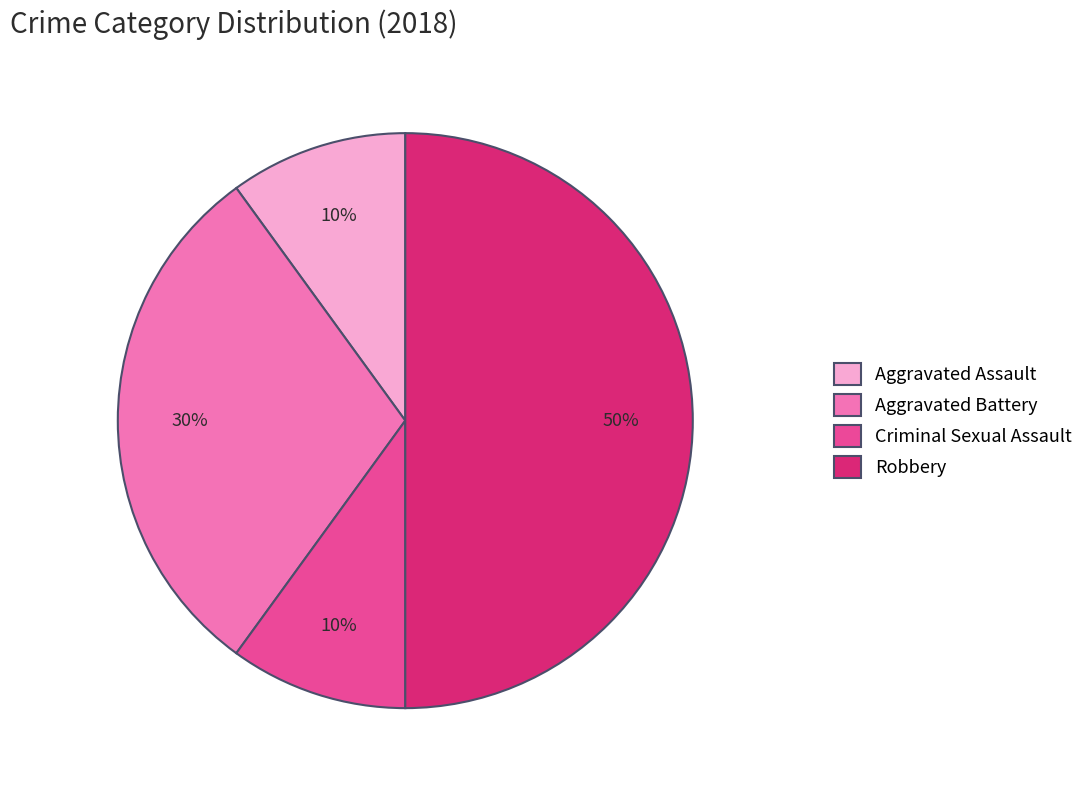

What is the largest slice in the pie chart?

Robbery